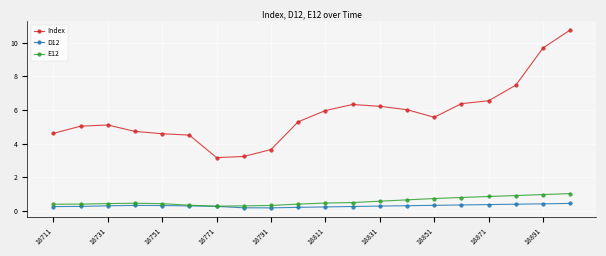

True or false: E12 and Index intersect in this chart.

False